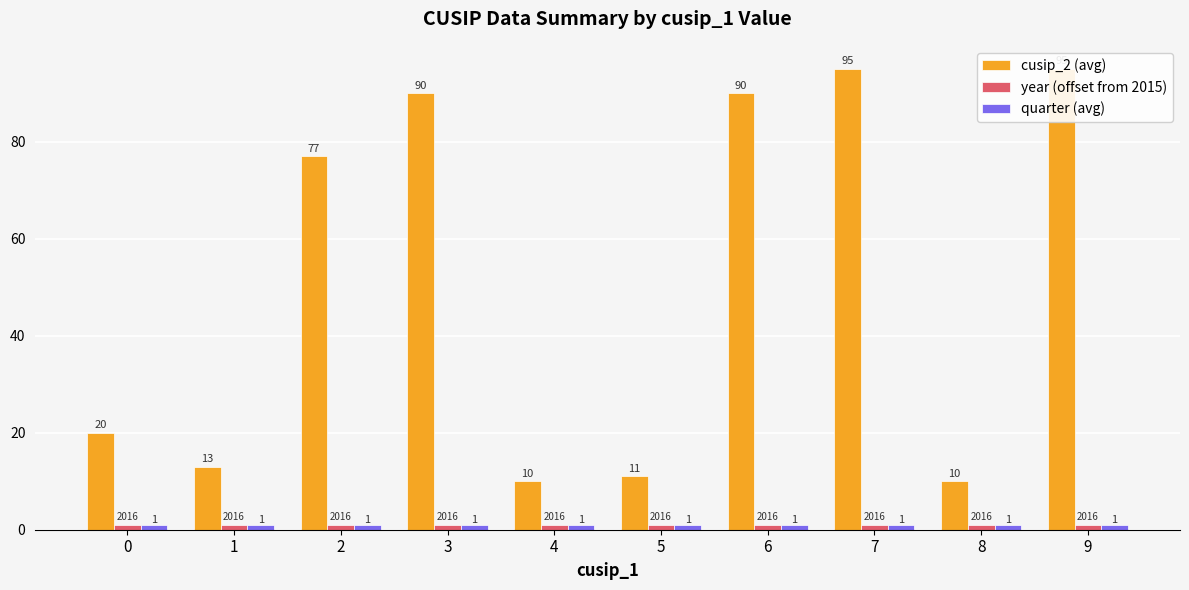

What is the average value of the cusip_2 (avg) series?

51